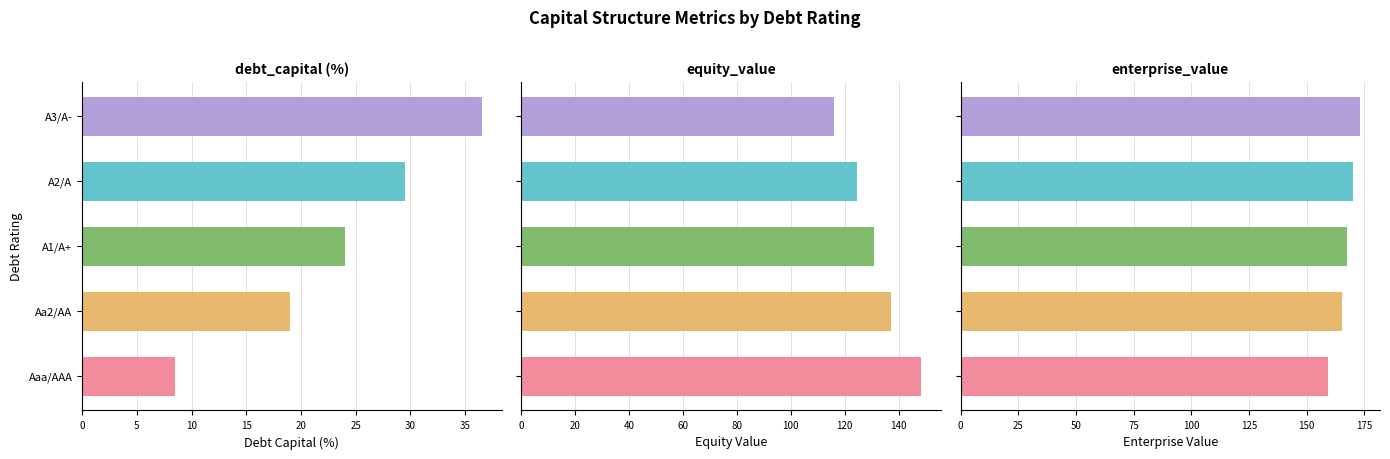

List the series in order of their overall mean, lowest first.

debt_capital, equity_value, enterprise_value